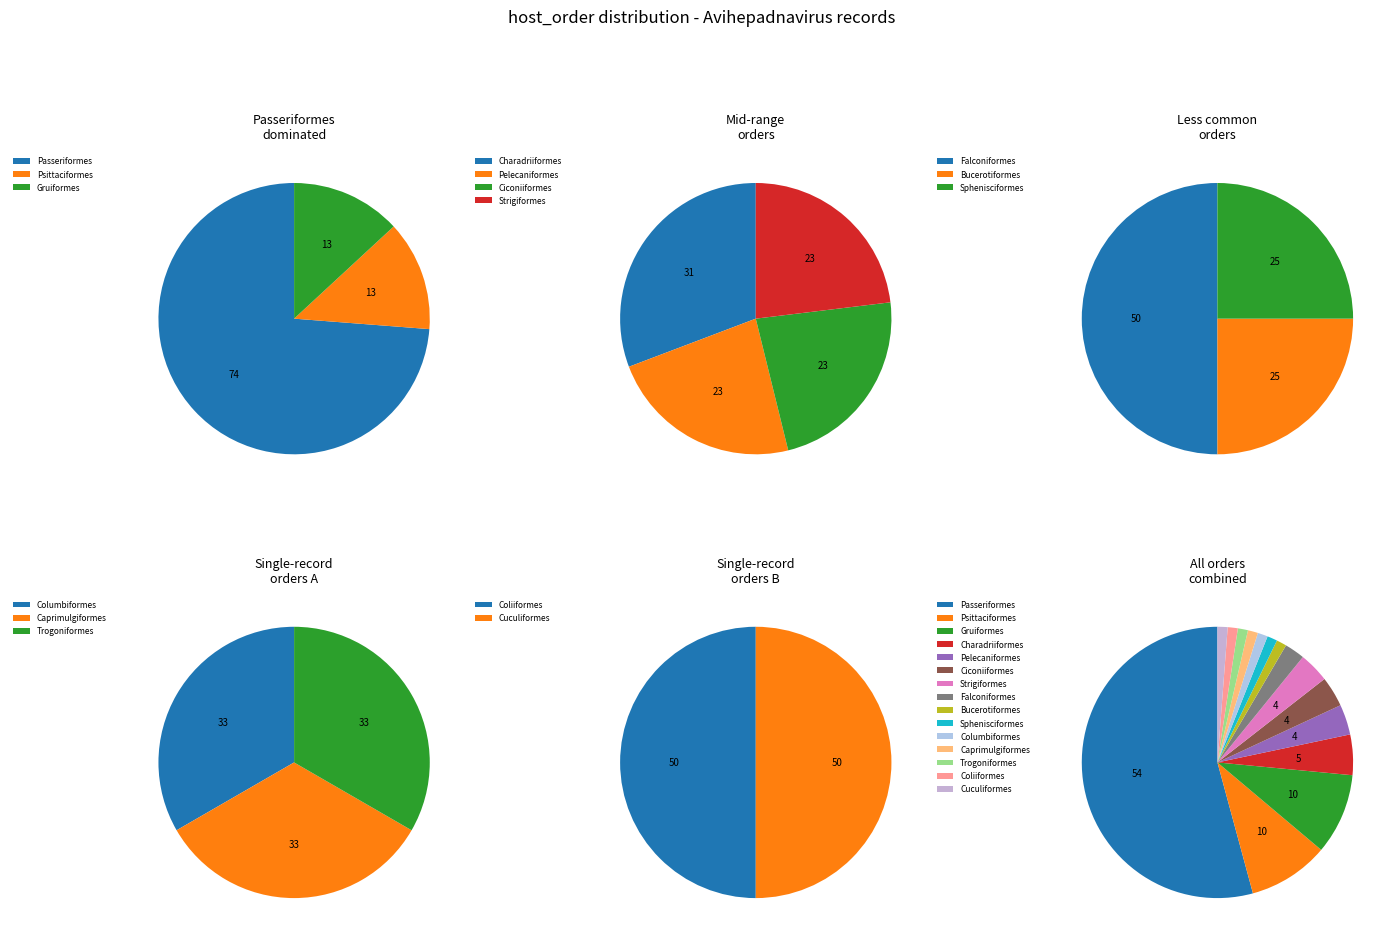

Which category accounts for the majority?

Passeriformes